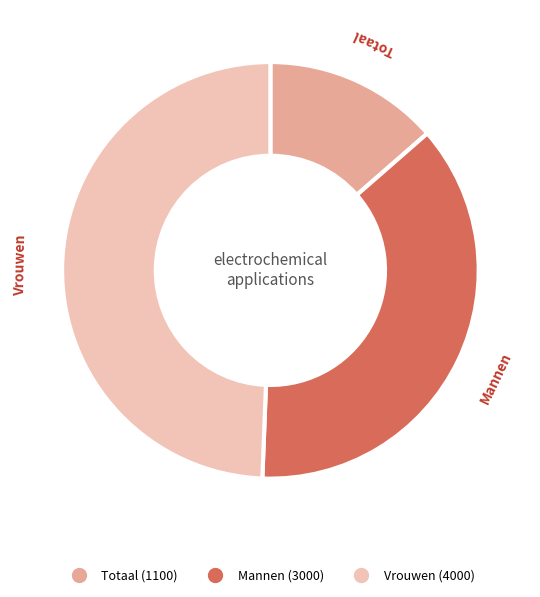

Do Totaal and Vrouwen together represent more than half of the pie?

Yes